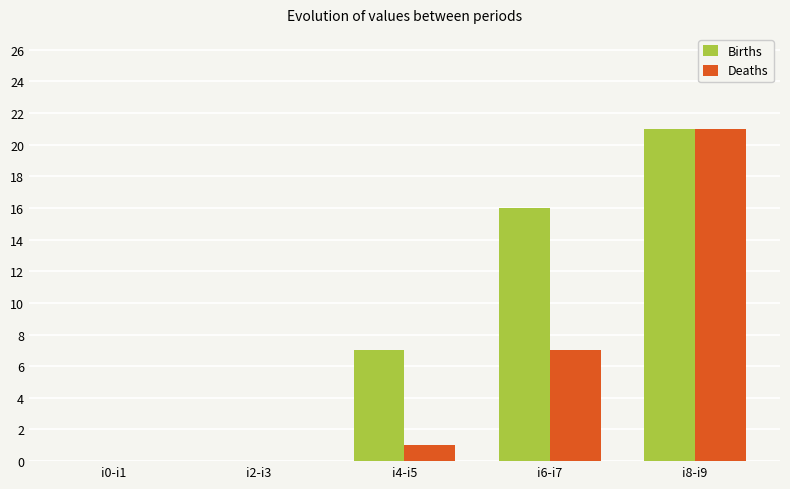

The value of Births at i0-i1 is -11. True or false?

False